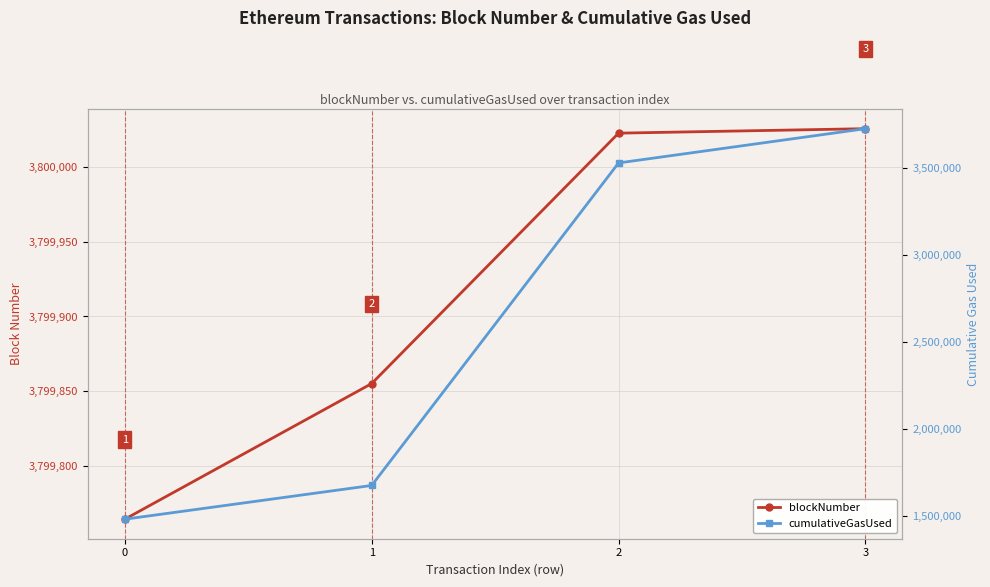

Which has a higher value, 2 or 1?

2